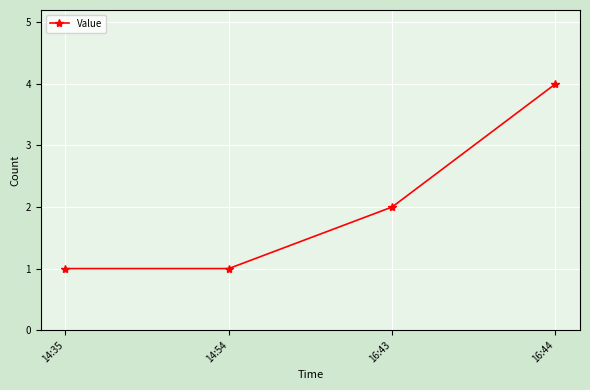

True or false: the data shows 2 at 16:43.

True